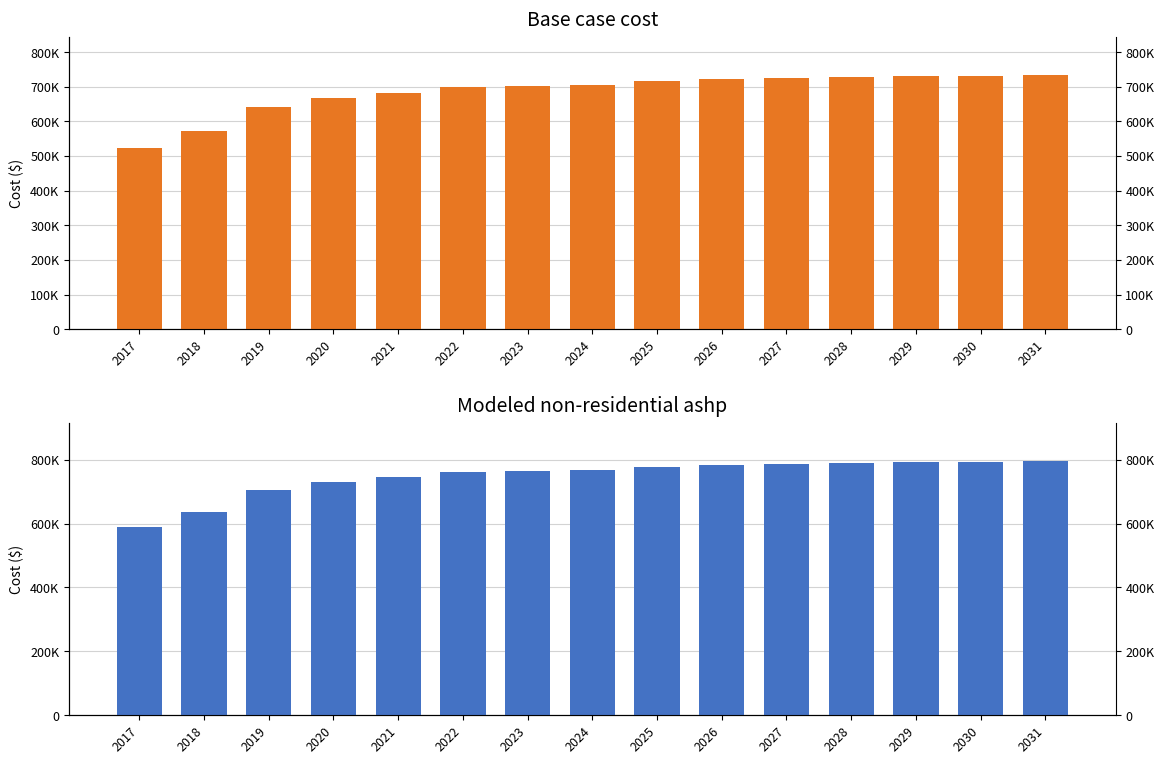

What are all the series names shown in the legend?

Base case cost, Modeled non-residential ashp